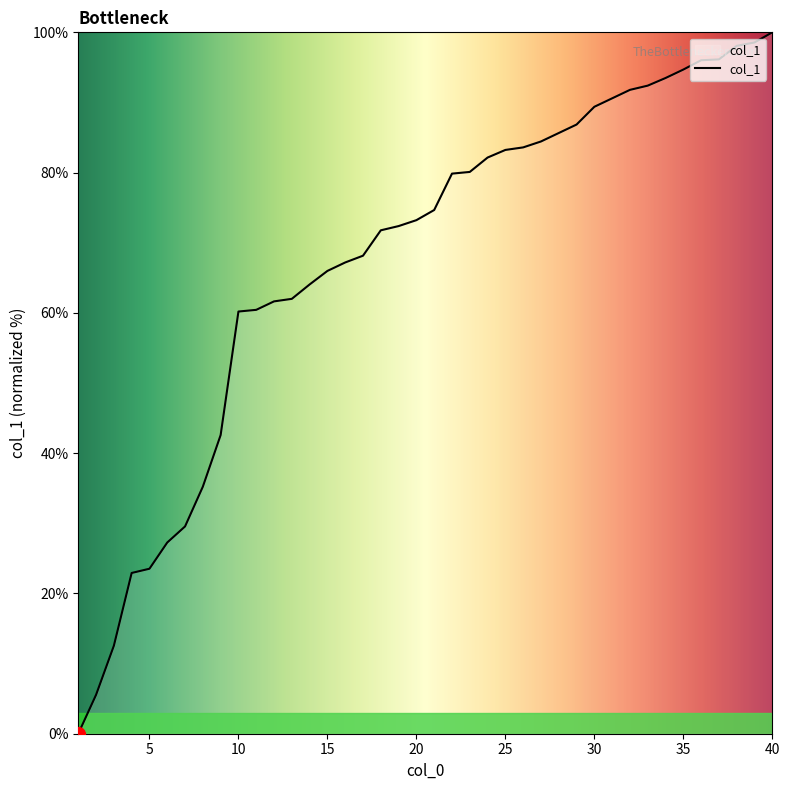

What is the difference between the maximum and second lowest values?

94.5